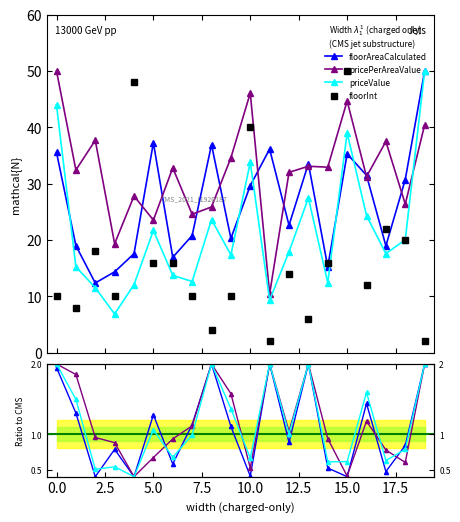

Is this an area chart (filled region under the line)?

No